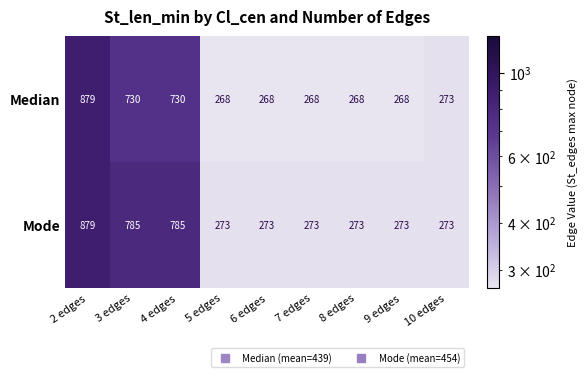

What value does the Median series have at 3 edges?

730